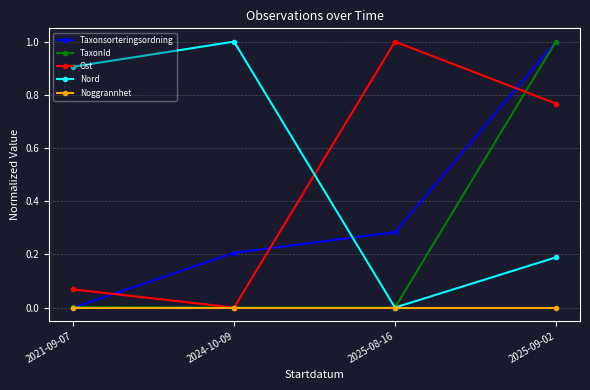

At which category is the sum across all series the highest?

2025-09-02